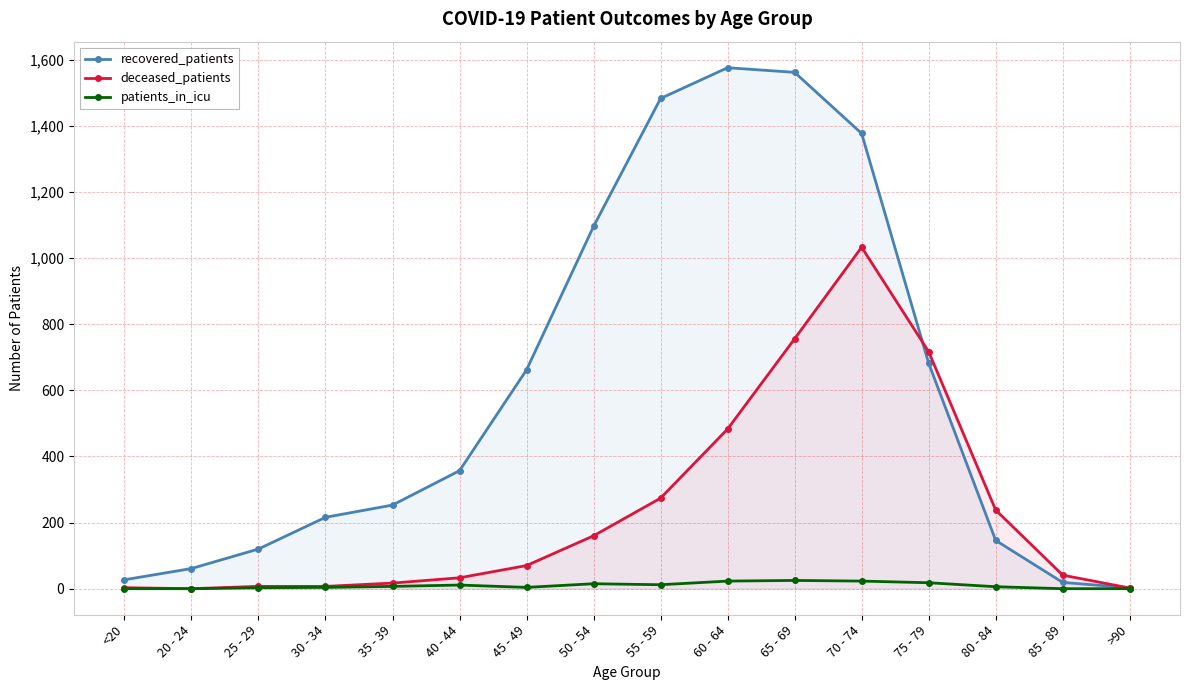

At which label does patients_in_icu reach its minimum?

<20